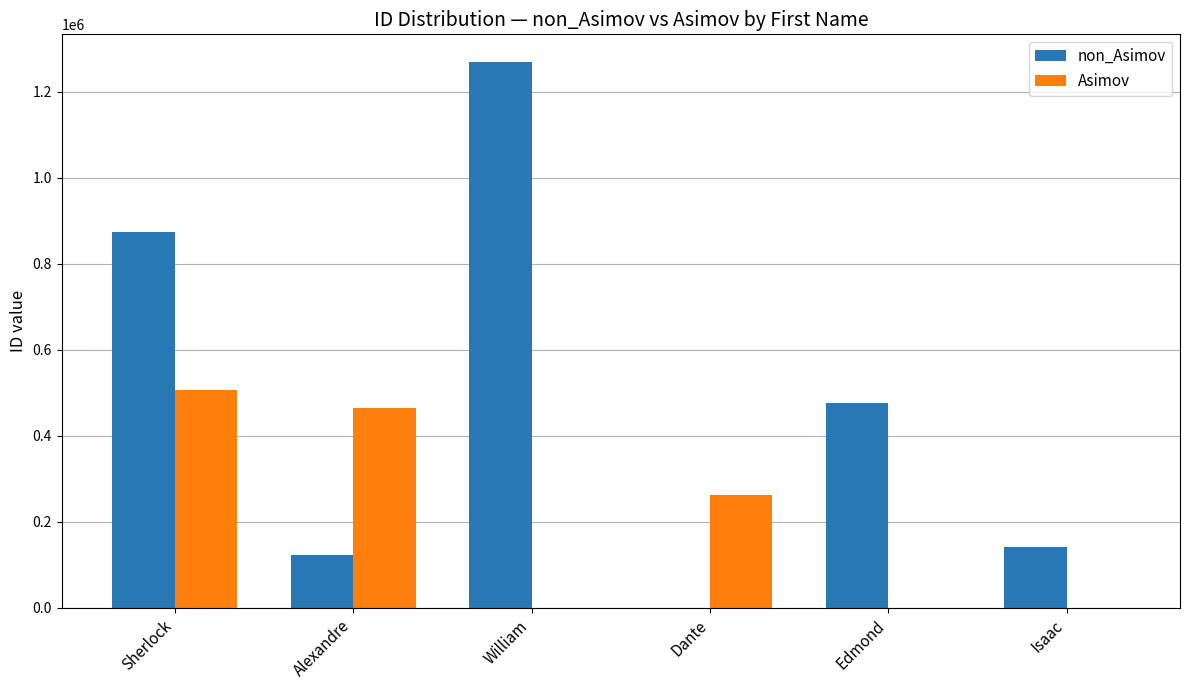

What is the maximum value for non_Asimov?

1270232